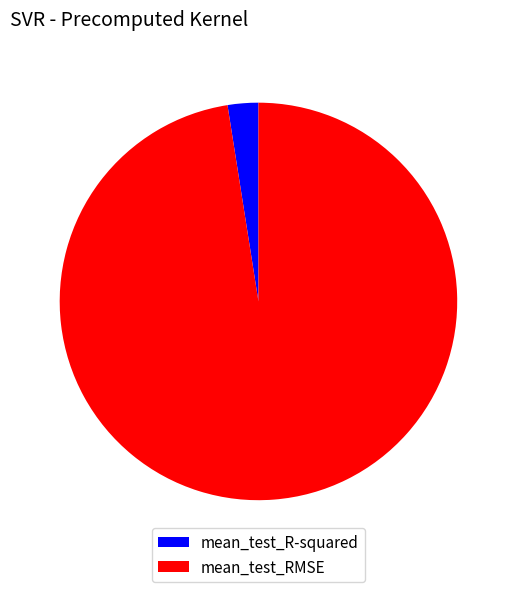

Is it true that mean_test_R-squared is 15% of the pie?

False